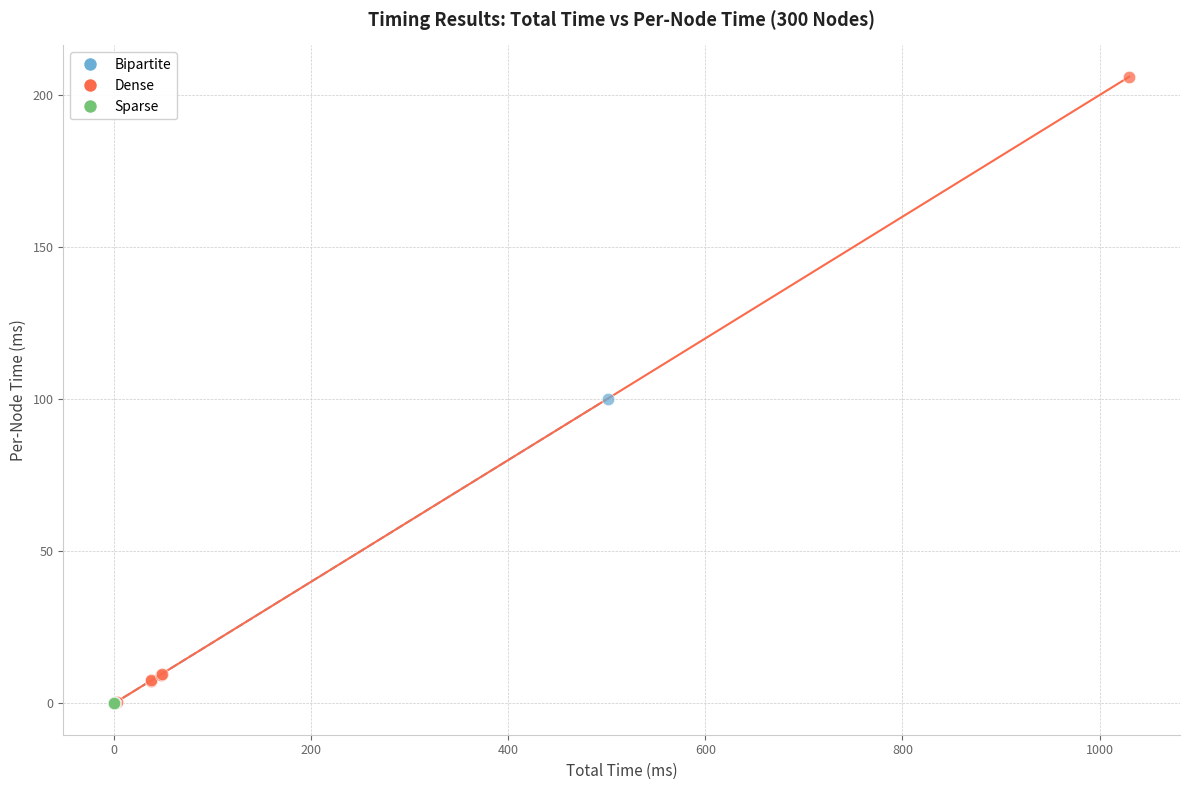

Which series reaches the maximum Y coordinate?

Dense